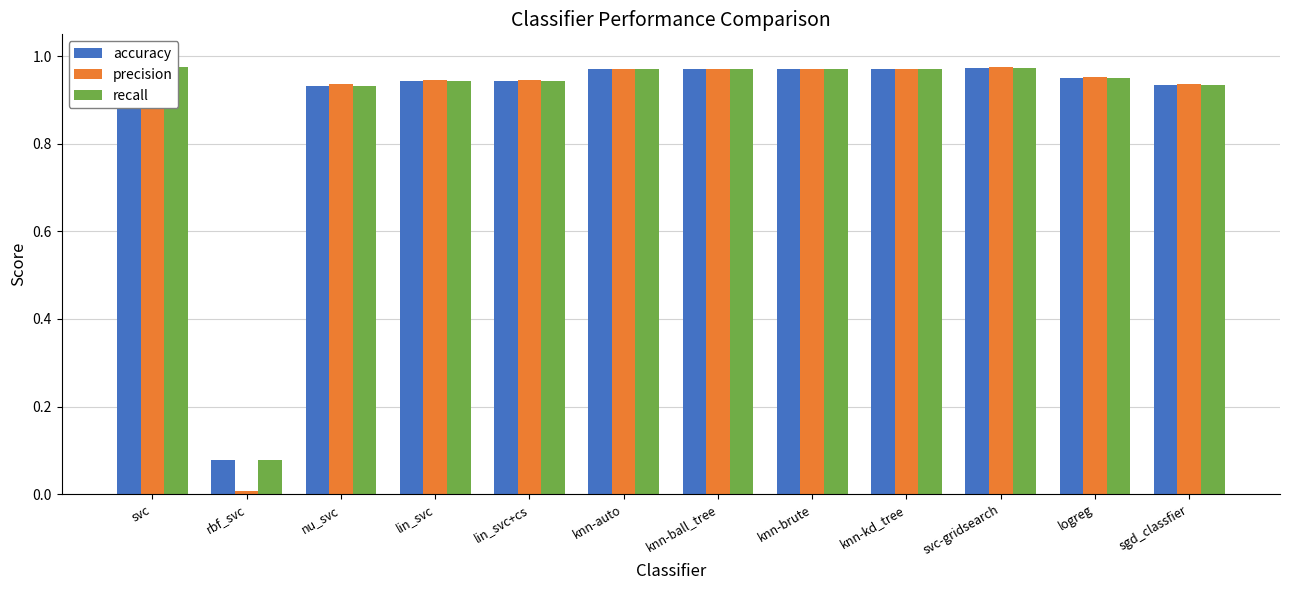

What position from the right is lin_svc?

9